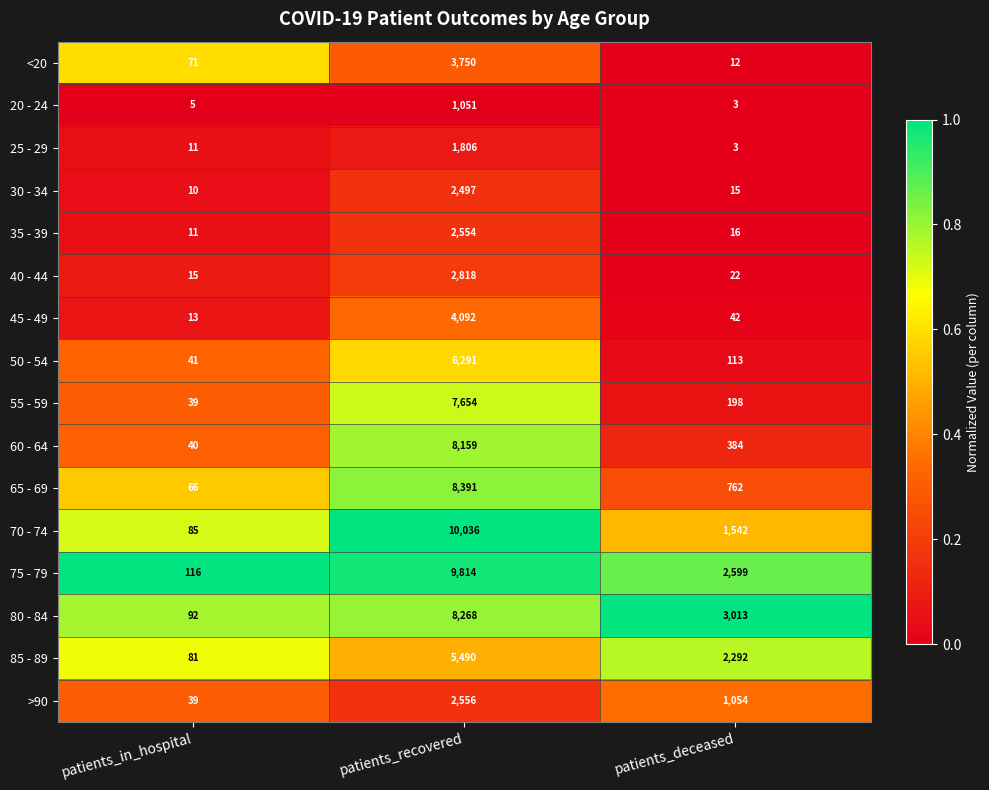

Is it true that 20 - 24 equals 5 at patients_deceased?

False